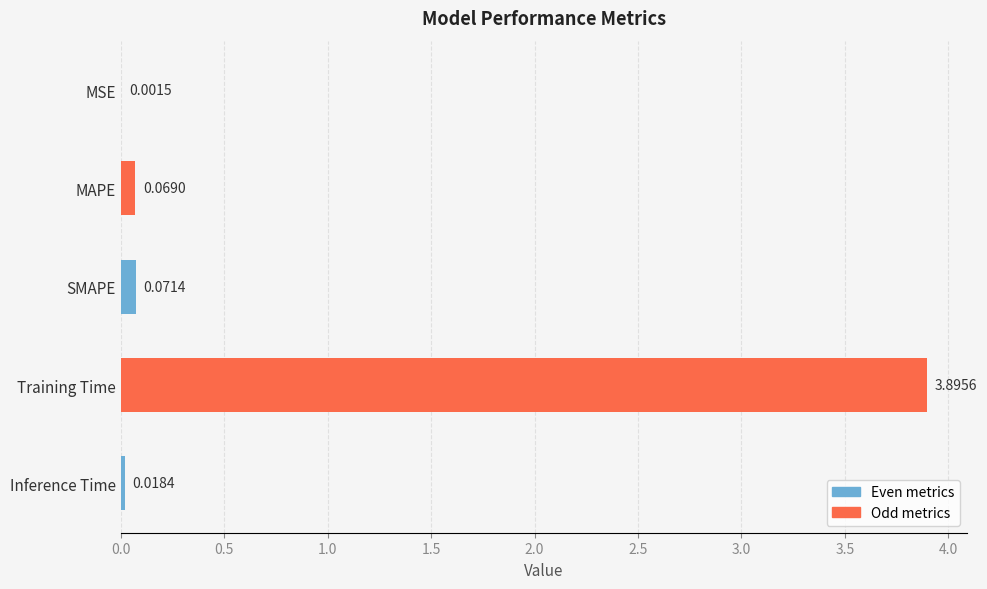

At which label is the value closest to 1?

SMAPE